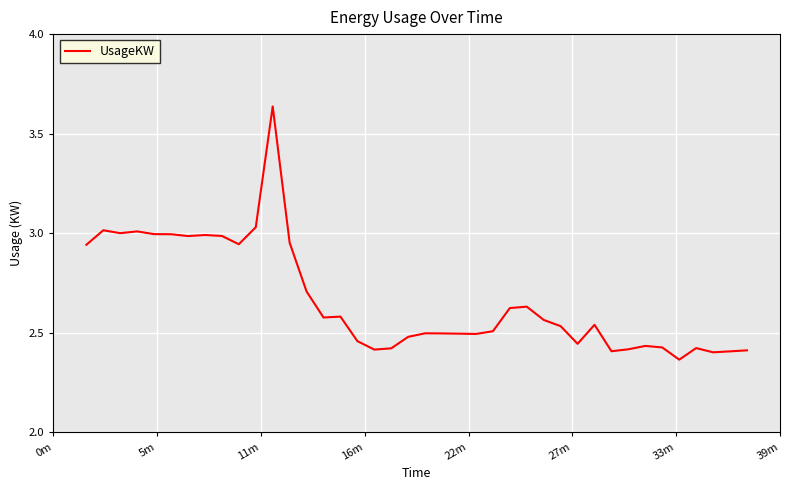

What is the difference between the maximum and minimum values?

1.3